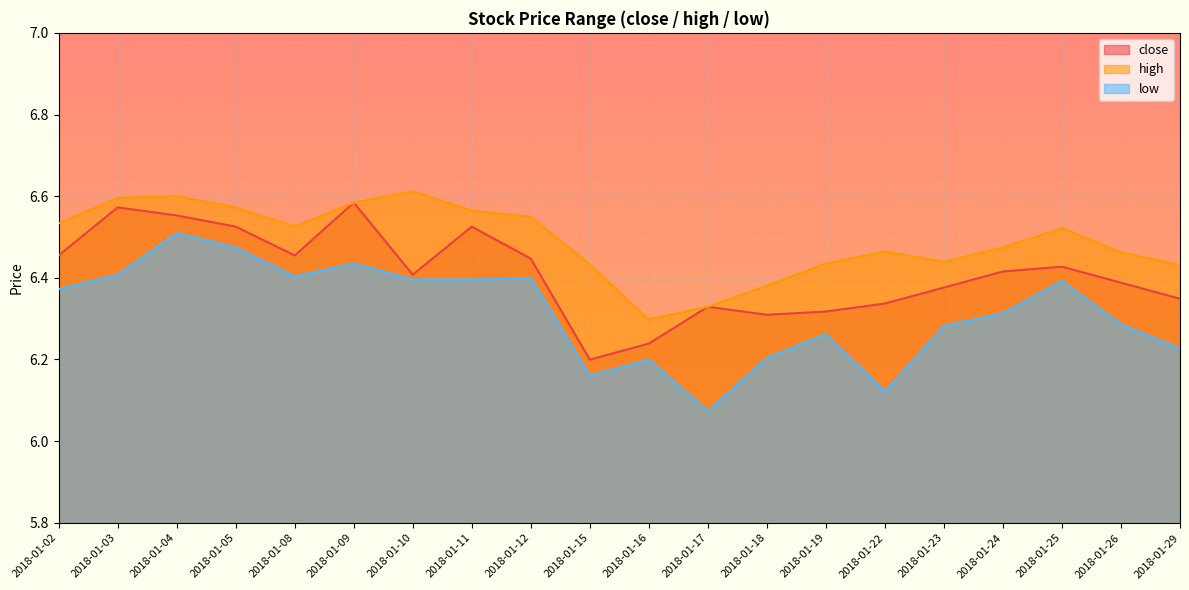

True or false: high has a value of 2.5 at 2018-01-16.

False